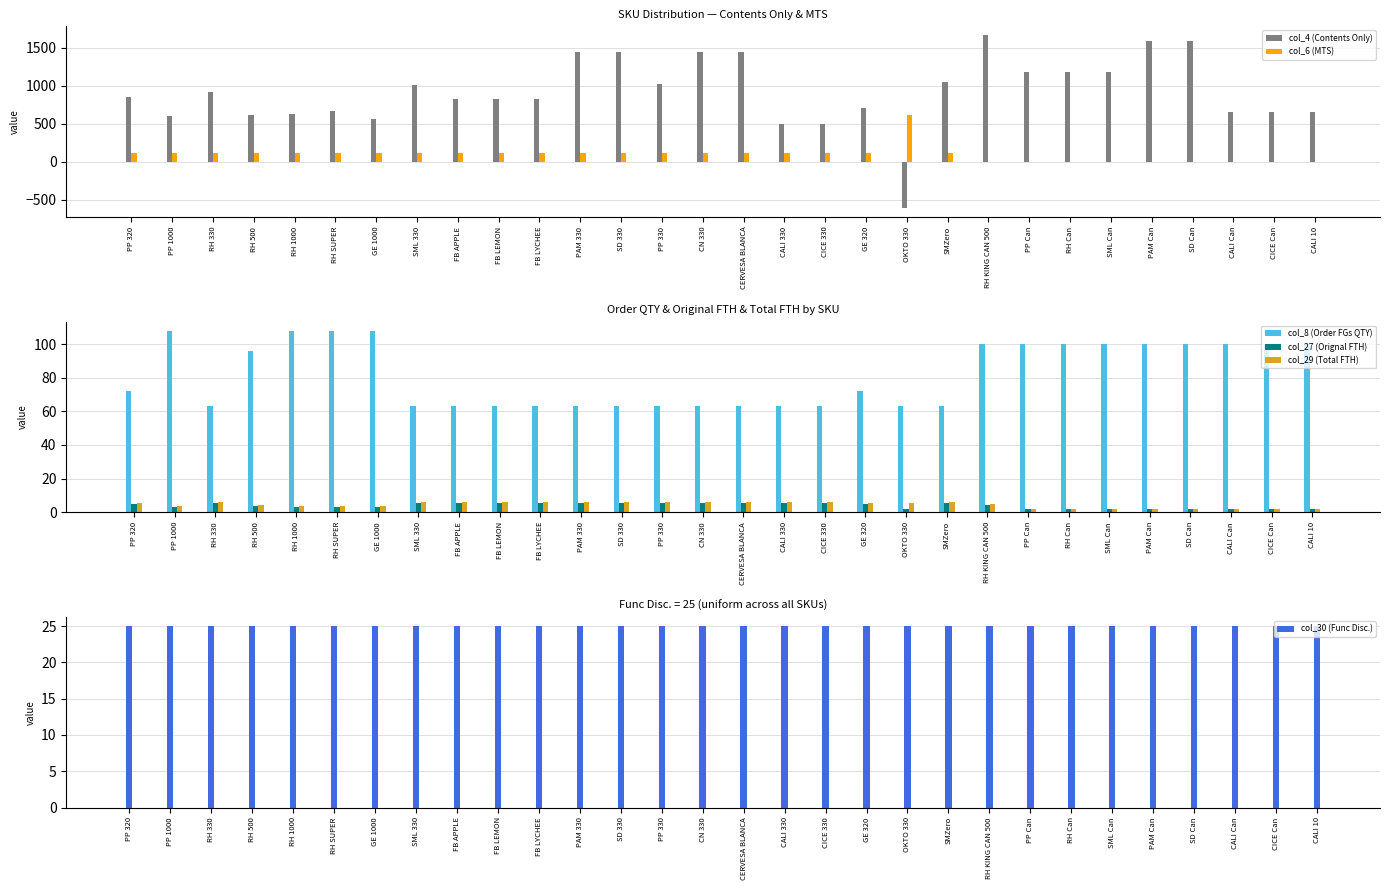

The value of col_4 (Contents Only) at RH 330 is 913.0. True or false?

True